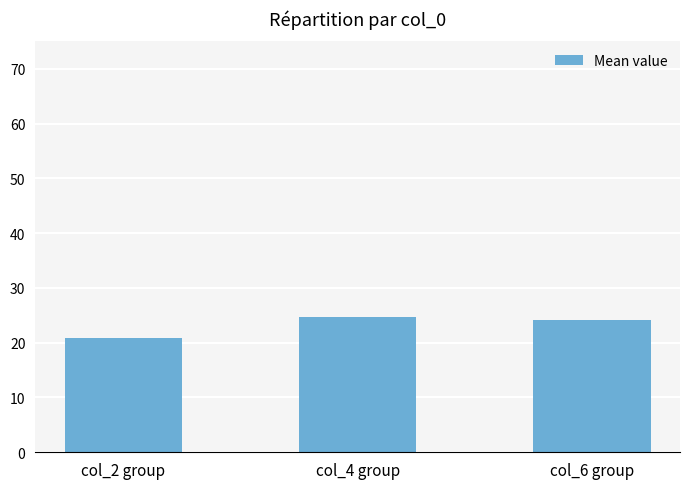

What is the greatest value displayed?

24.7